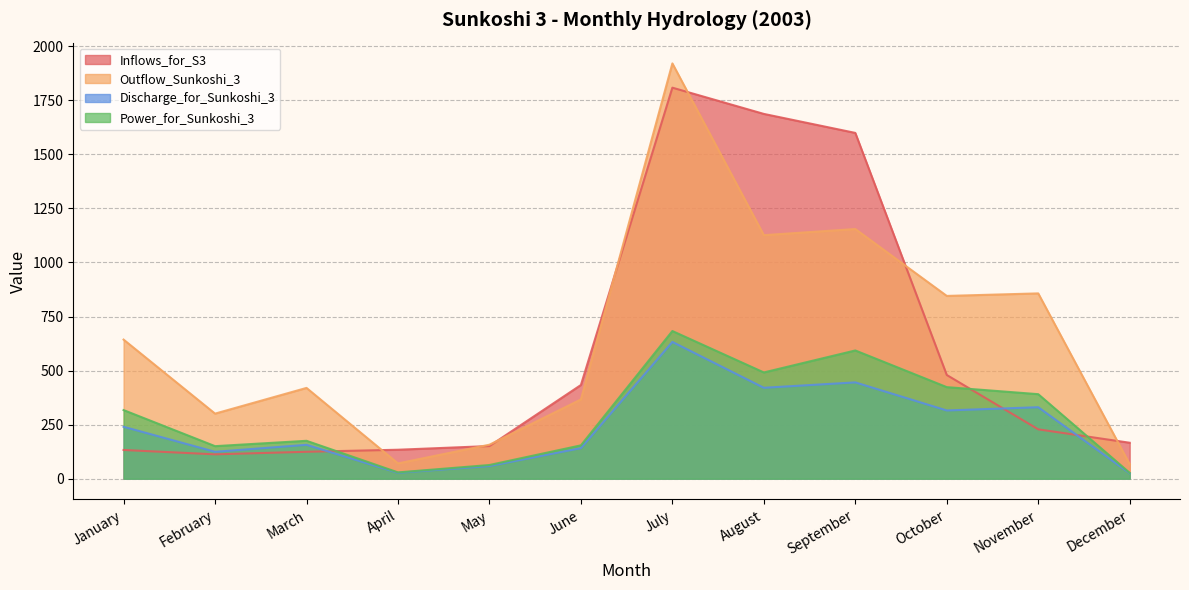

Reading left to right, what are all the values shown in this chart?

Inflows_for_S3: 132.8	112.7	124.5	134.0	151.1	433.4	1808.5	1687.1	1599.3	479.7	228.4	166.3
Outflow_Sunkoshi_3: 643.3	301.0	419.9	70.8	157.3	366.5	1920.7	1126.3	1154.7	845.4	857.1	67.1
Discharge_for_Sunkoshi_3: 240.2	124.4	156.8	27.3	58.7	141.4	632.6	420.5	445.5	315.6	330.7	25.0
Power_for_Sunkoshi_3: 317.3	150.5	175.3	29.1	63.3	154.2	683.0	491.5	593.1	423.5	390.9	26.9